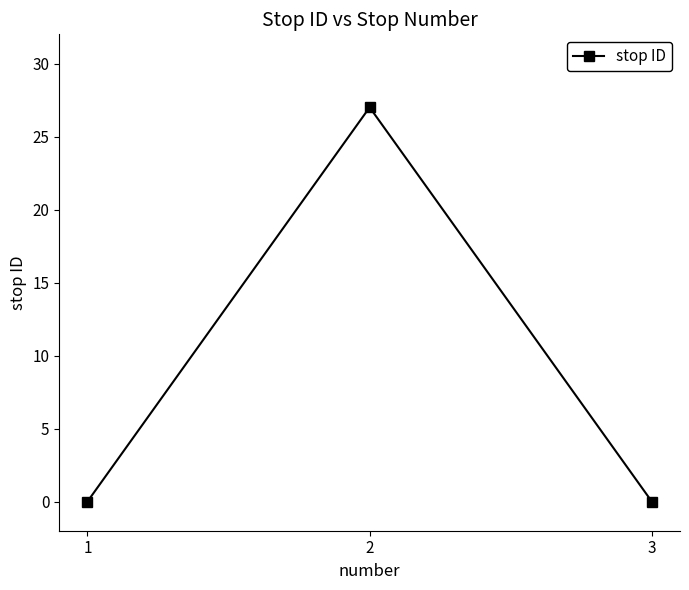

Reading left to right, what are all the values shown in this chart?

0	27	0